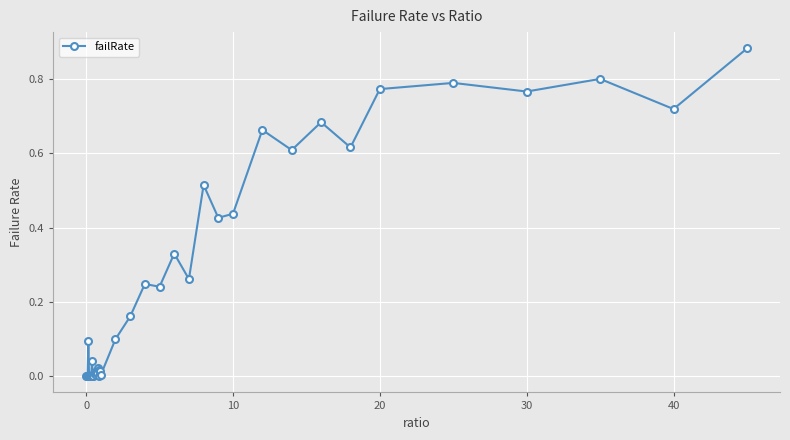

What is the sum of all values?

10.3